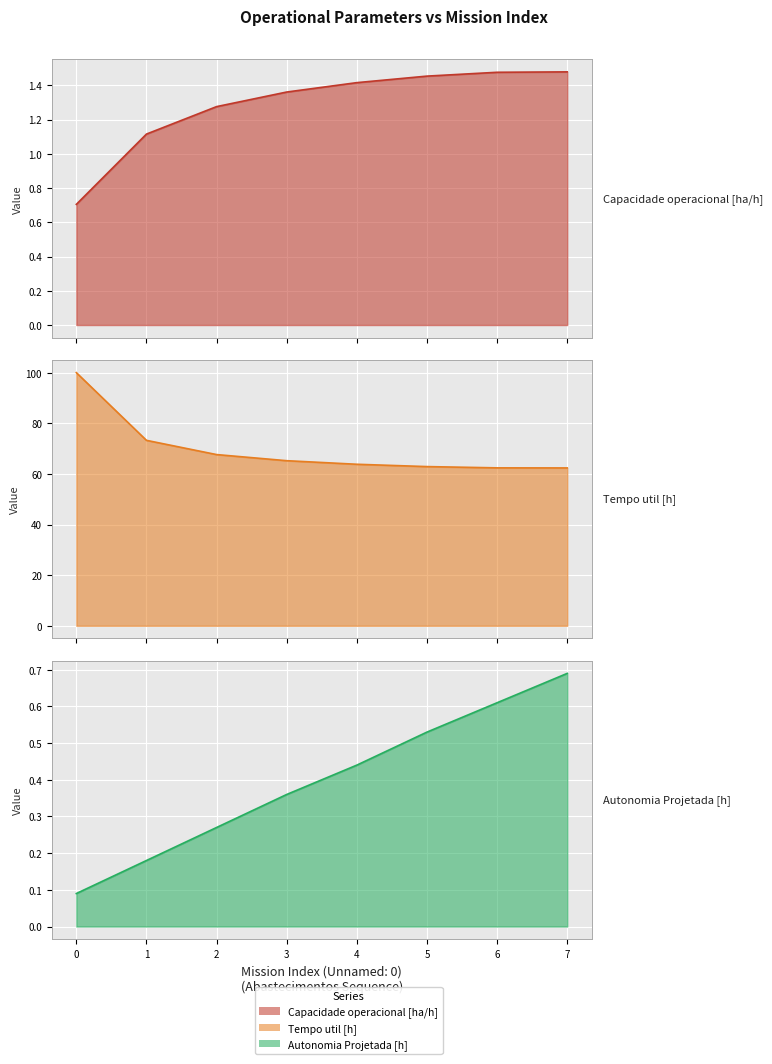

Reading left to right, extract all data points from this chart.

Capacidade operacional [ha/h]: 0.7	1.1	1.3	1.4	1.4	1.5	1.5	1.5
Tempo util [h]: 100.1	73.3	67.7	65.3	63.9	62.9	62.4	62.4
Autonomia Projetada [h]: 0.1	0.2	0.3	0.4	0.4	0.5	0.6	0.7